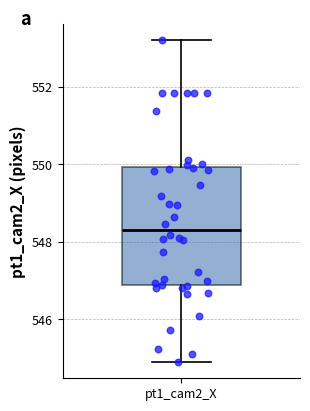

Transcribe this box plot: give where the median line is, the range the box spans, and where the two whiskers end, as read against the y-axis. The values are not printed on the chart, so give them approximately, as read against the axis.

median 548.4, box 546.8 to 550.0, whiskers 545.0 to 553.2